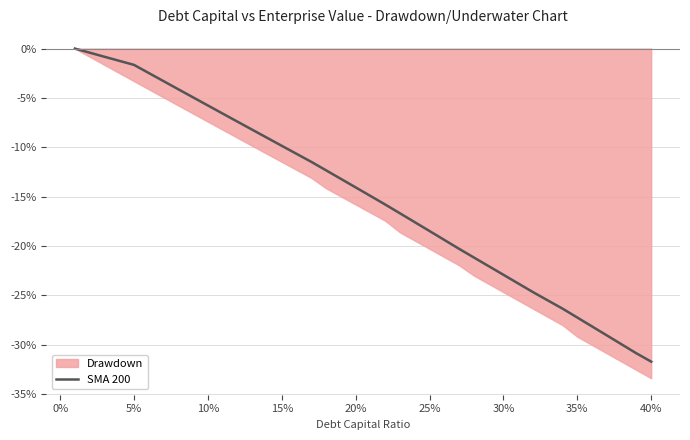

Is it true that SMA 200 equals -9.8 at 15%?

True